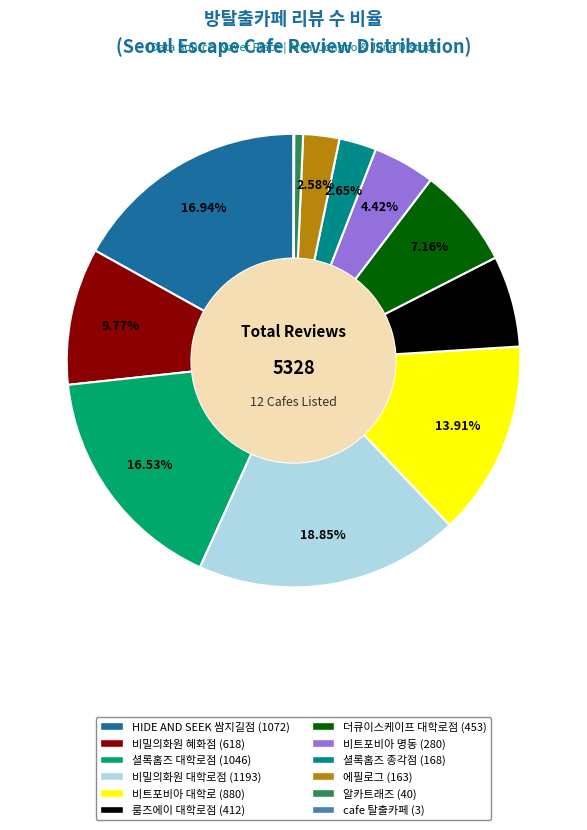

Does any single category account for the majority?

No